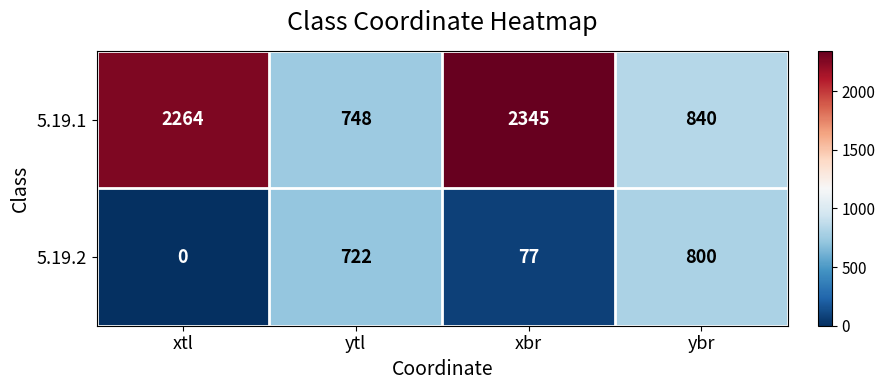

What is the sum of the 5.19.1 values at xtl and ytl?

3012